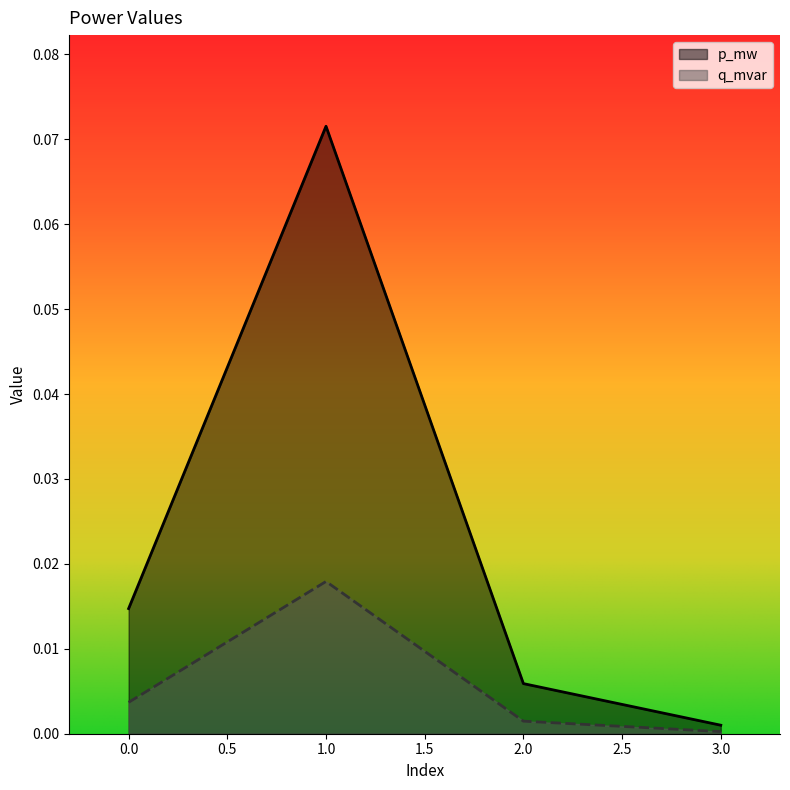

List the labels in order of q_mvar value, largest first.

1, 0, 2, 3